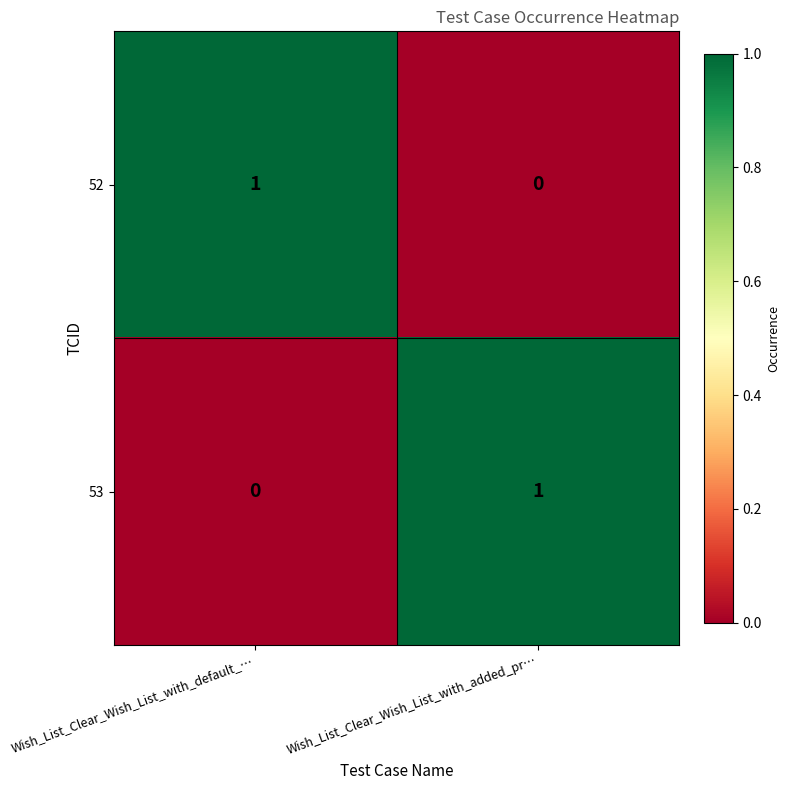

The 53 series shows 1 at Wish_List_Clear_Wish_List_with_added_pr…. True or false?

True